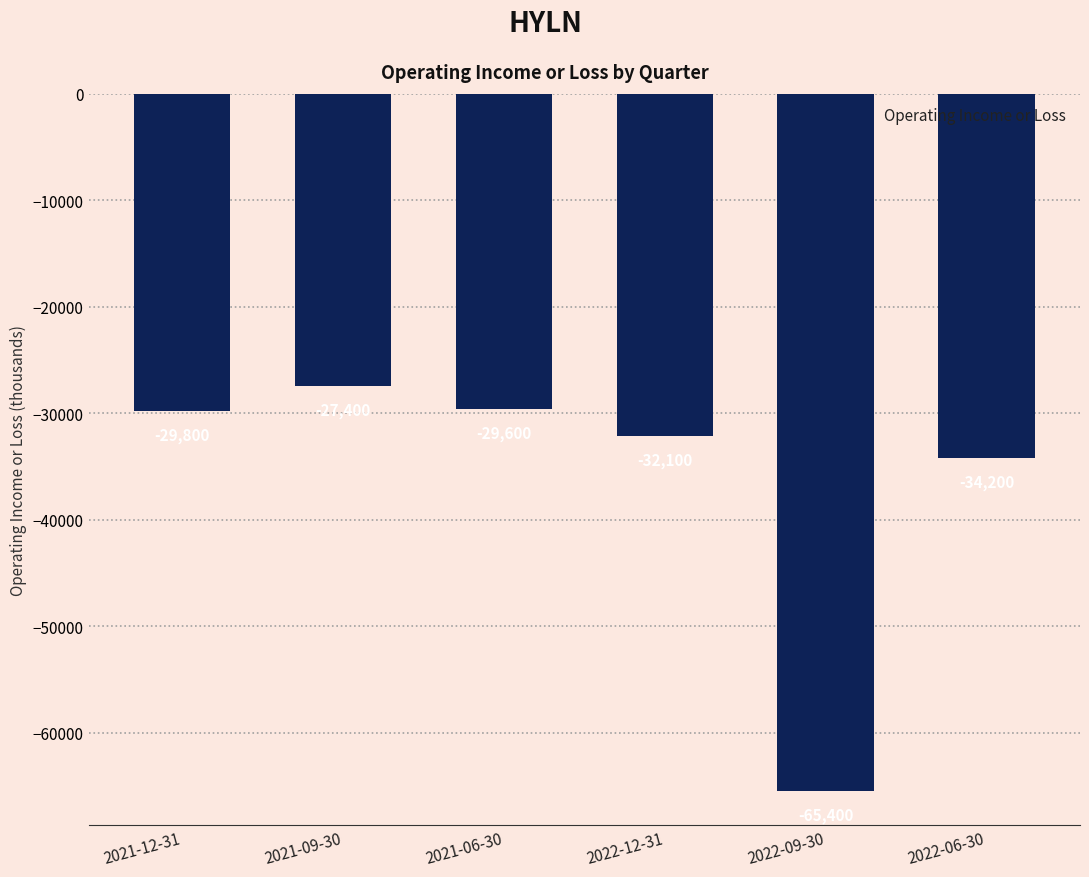

What is the sum of the values at 2022-06-30 and 2021-06-30?

-63800